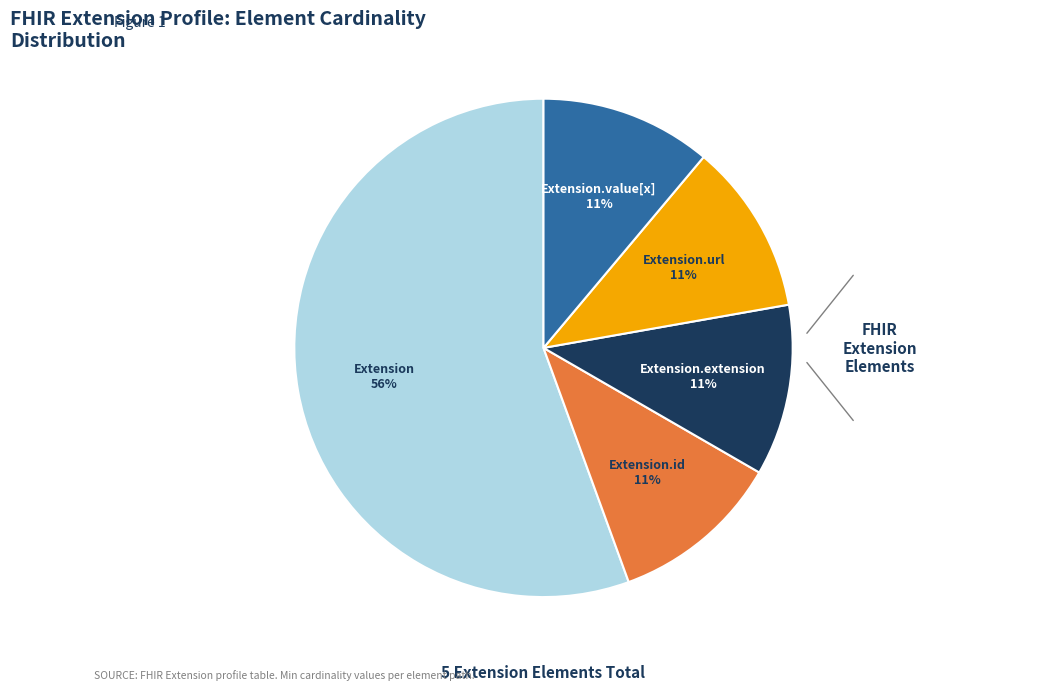

Is there a majority slice in this chart?

Yes